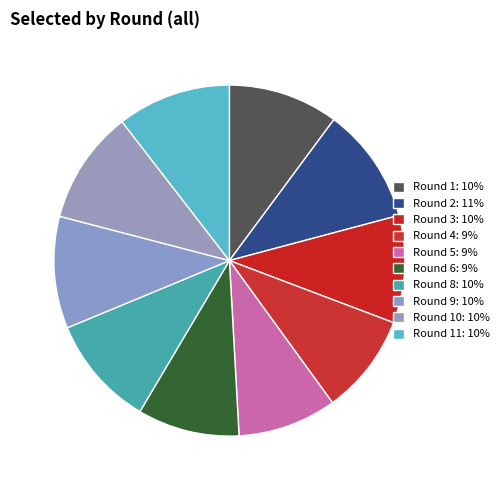

How many segments does this pie chart have?

10